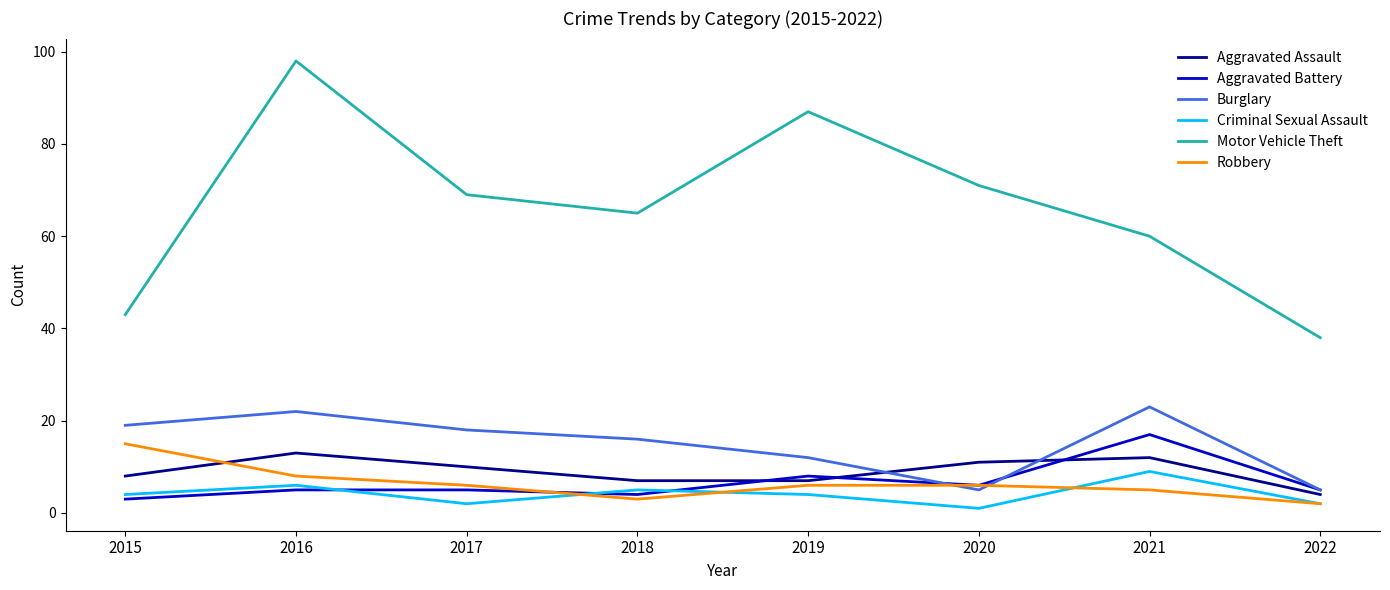

Reading left to right, transcribe all the data shown in this chart.

Aggravated Assault: 2015=8	2016=13	2017=10	2018=7	2019=7	2020=11	2021=12	2022=4
Aggravated Battery: 2015=3	2016=5	2017=5	2018=4	2019=8	2020=6	2021=17	2022=5
Burglary: 2015=19	2016=22	2017=18	2018=16	2019=12	2020=5	2021=23	2022=5
Criminal Sexual Assault: 2015=4	2016=6	2017=2	2018=5	2019=4	2020=1	2021=9	2022=2
Motor Vehicle Theft: 2015=43	2016=98	2017=69	2018=65	2019=87	2020=71	2021=60	2022=38
Robbery: 2015=15	2016=8	2017=6	2018=3	2019=6	2020=6	2021=5	2022=2